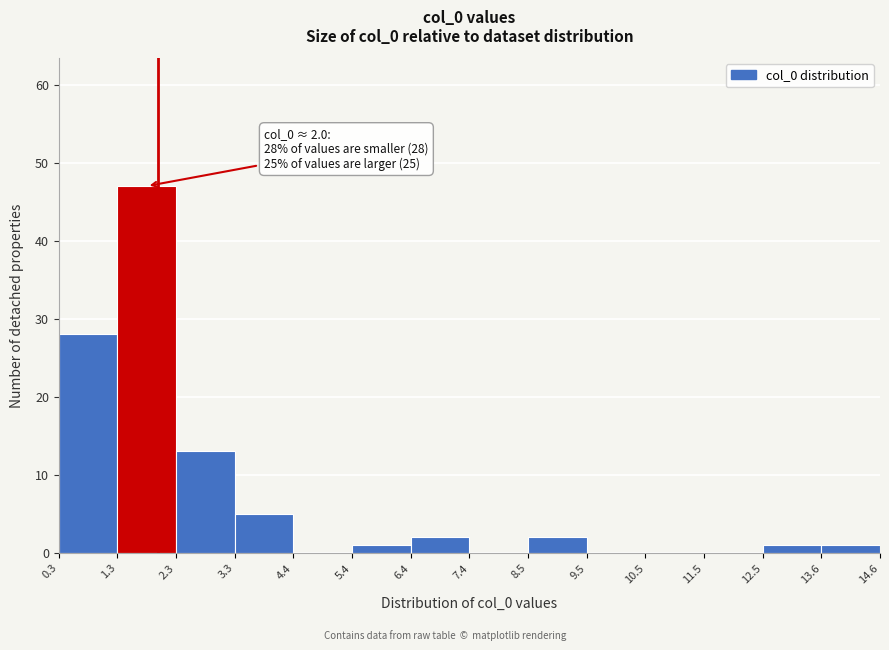

Over which range of the x-axis is the bar tallest?

1.3 to 2.3